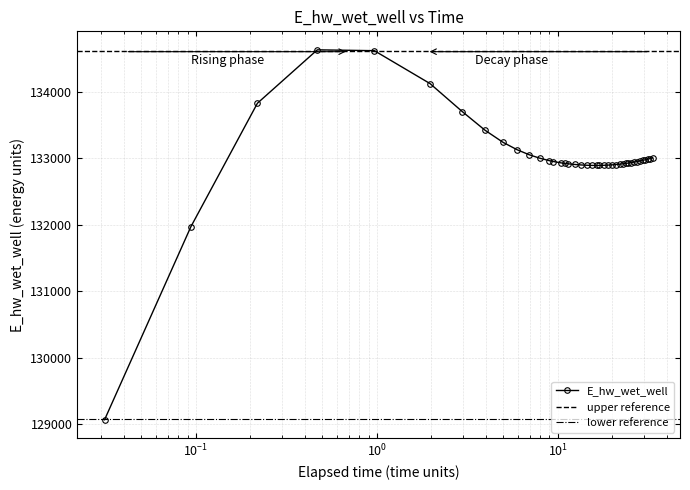

At which label does the data first exceed 132941?

0.21875